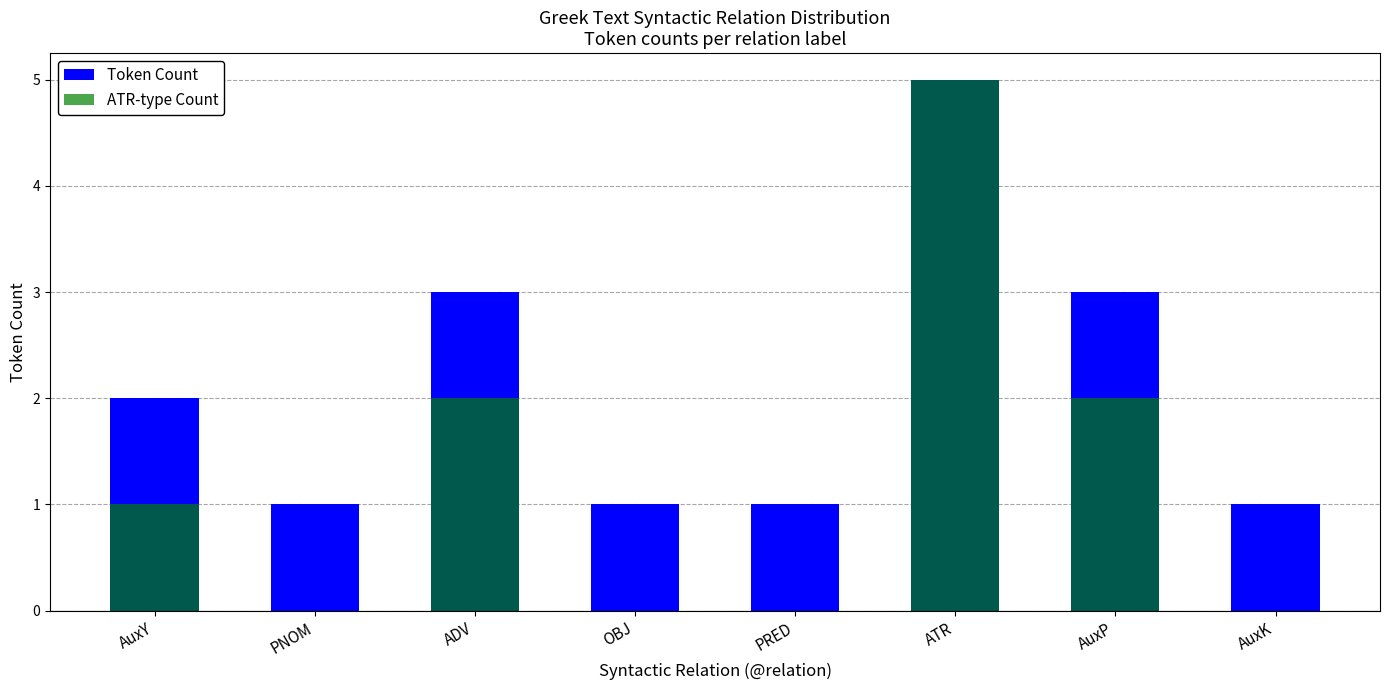

Between PRED and ATR, which series saw the biggest shift?

ATR-type Count